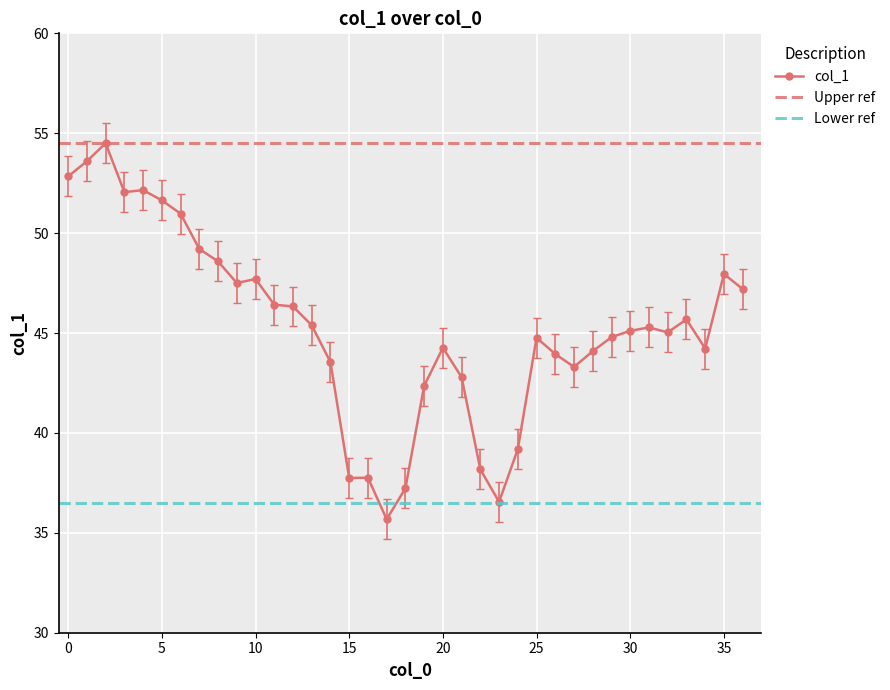

What is the difference between the maximum and second lowest values?

18.0